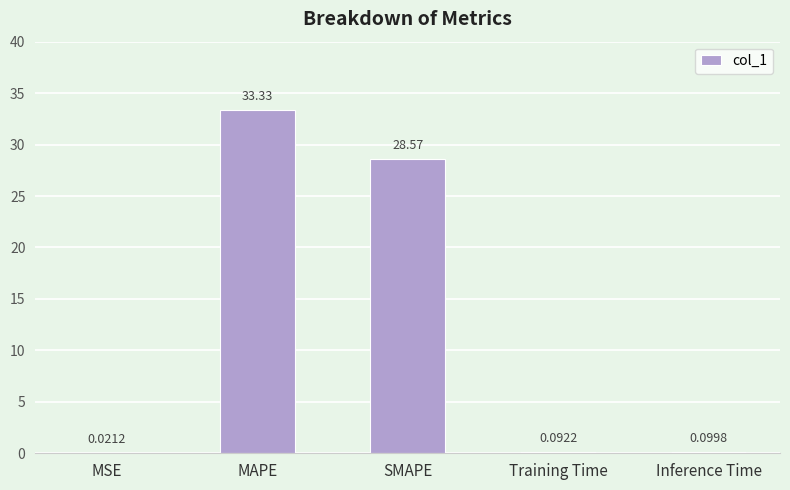

At which category does the chart reach its peak across all series?

MAPE